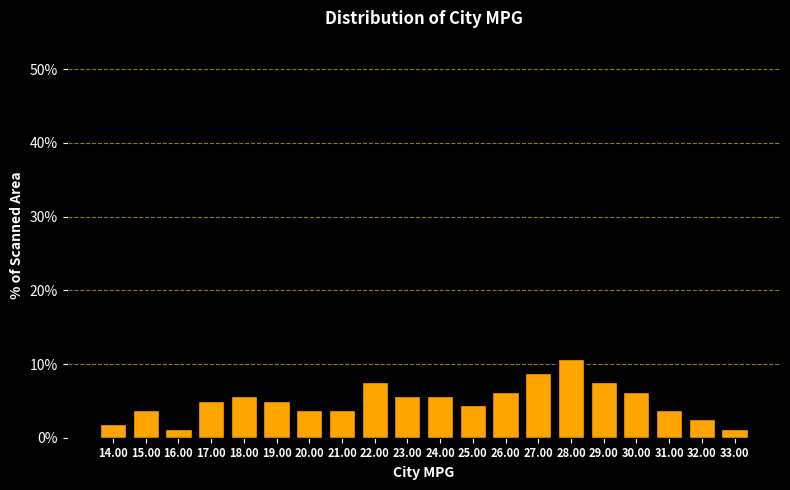

What is the sum of the values at 26.00 and 31.00?

10.0